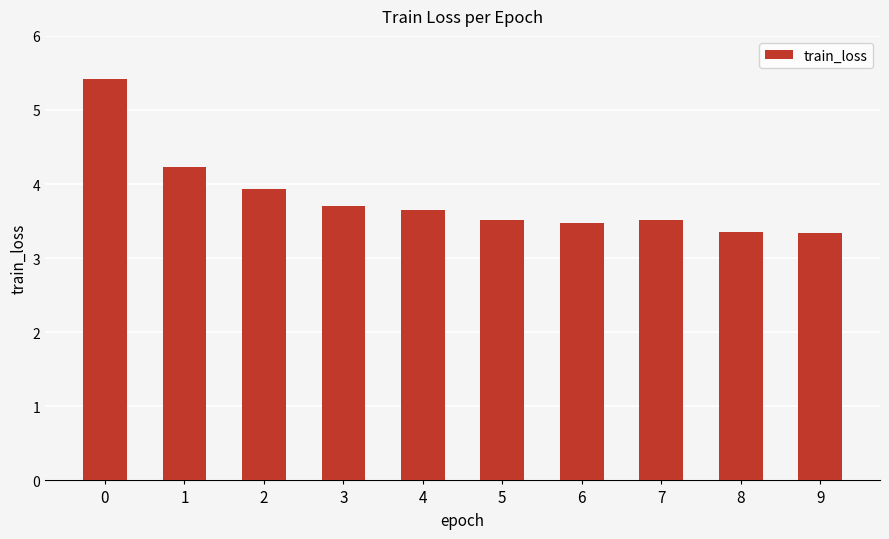

What is the difference between the values at 4 and 2?

0.3